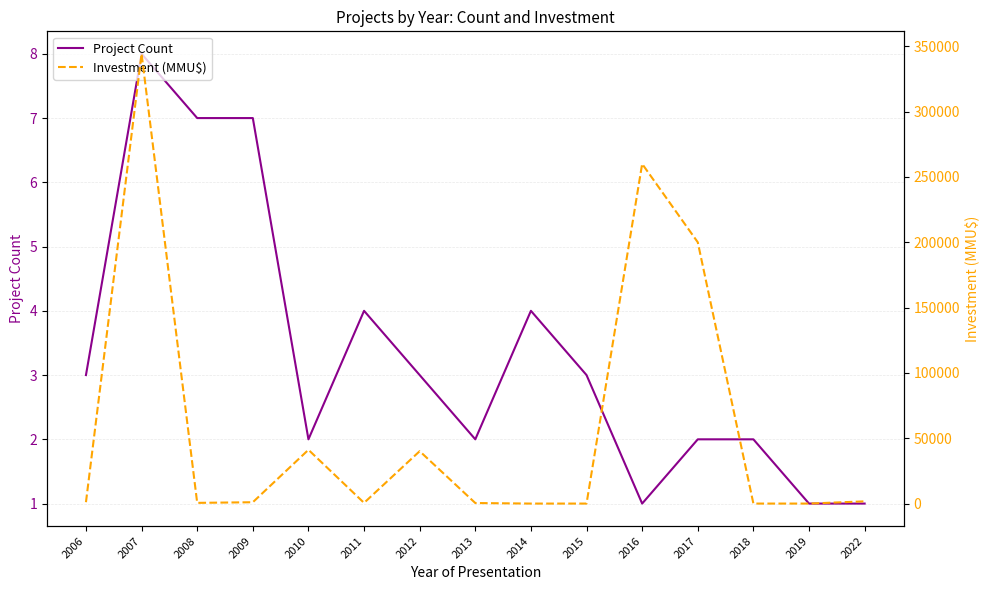

Reading left to right, what are all the values shown in this chart?

Project Count: 2006=3.0	2007=8.0	2008=7.0	2009=7.0	2010=2.0	2011=4.0	2012=3.0	2013=2.0	2014=4.0	2015=3.0	2016=1.0	2017=2.0	2018=2.0	2019=1.0	2022=1.0
Investment (MMU$): 2006=1074.0	2007=344230.0	2008=540.0	2009=1027.0	2010=41153.0	2011=540.0	2012=40100.0	2013=422.0	2014=0.0	2015=0.0	2016=260000.0	2017=200000.0	2018=3.2	2019=3.2	2022=1700.0